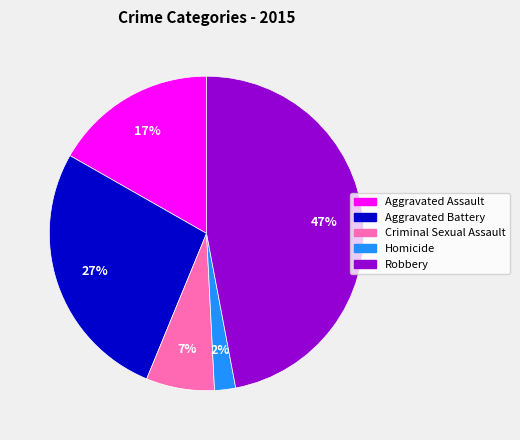

How many slices are in this pie chart?

5